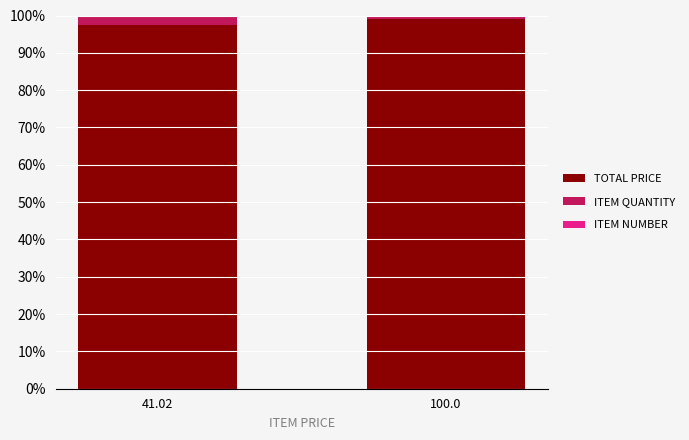

How many categories are shown in the chart?

2